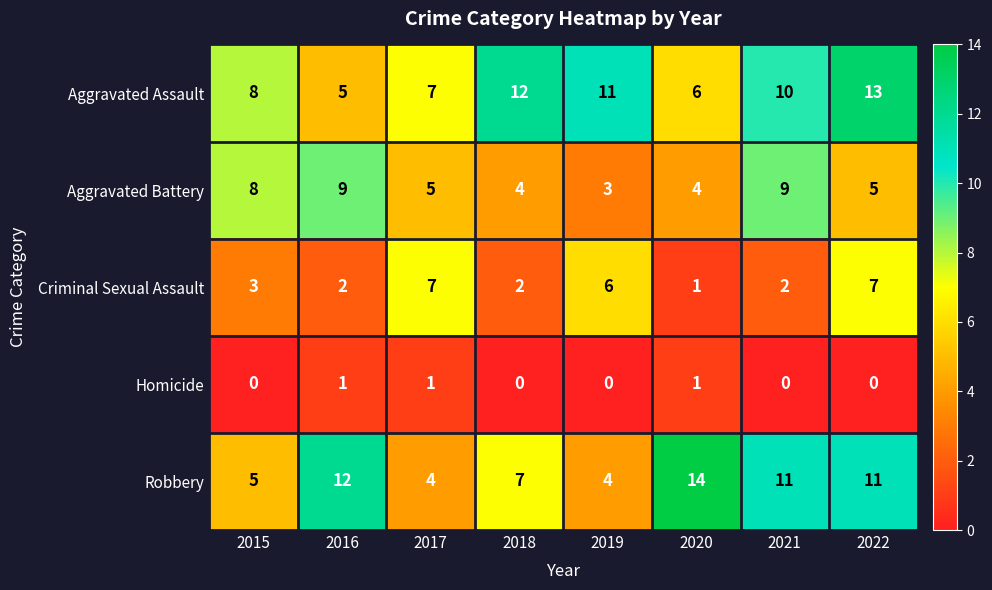

What is the maximum value shown in the chart?

14